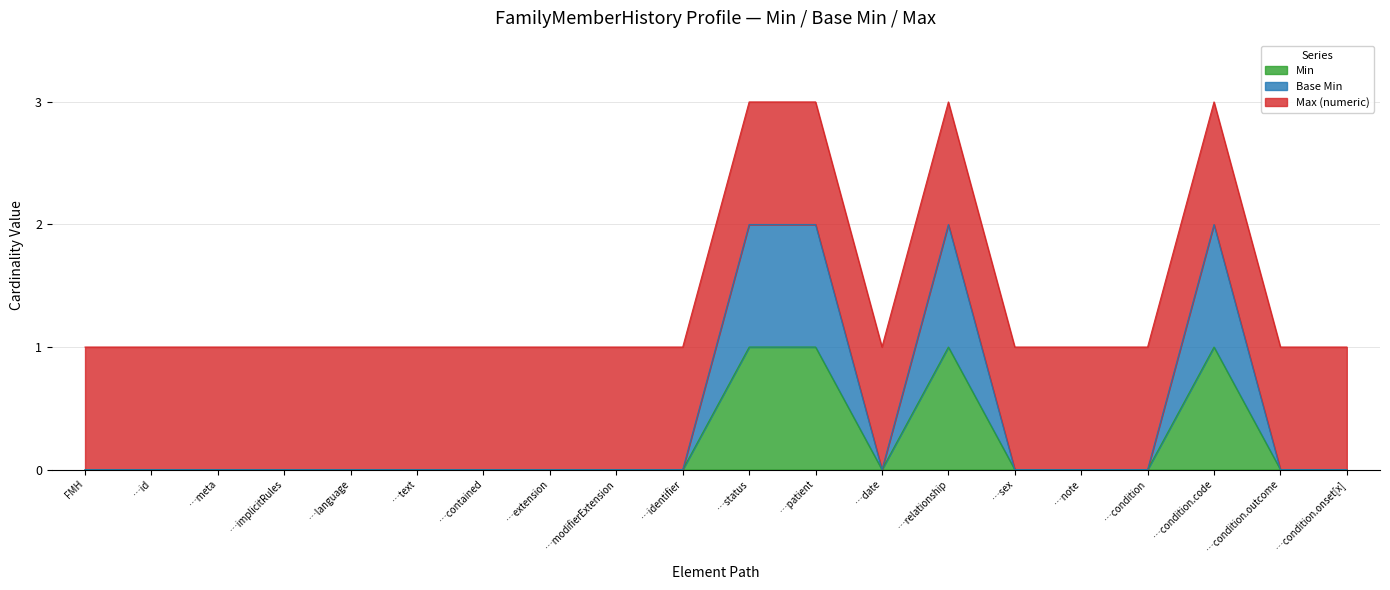

Does the chart display data point markers on the line(s)?

No